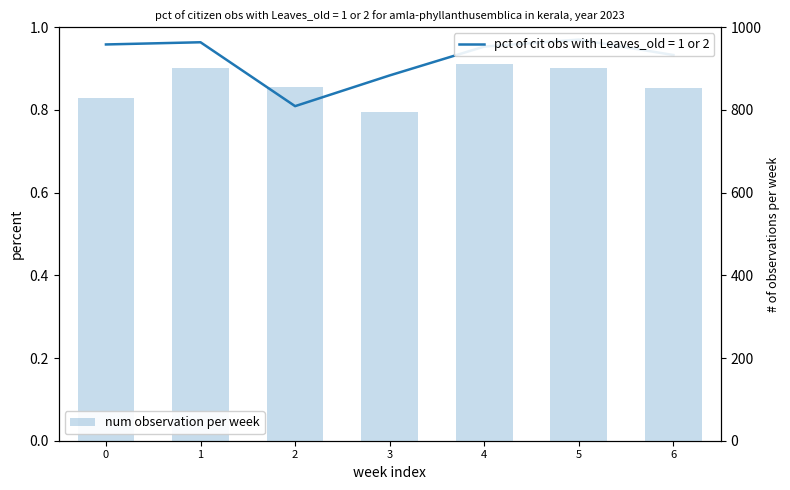

What is the value of the 5th bar from the left?

911.1